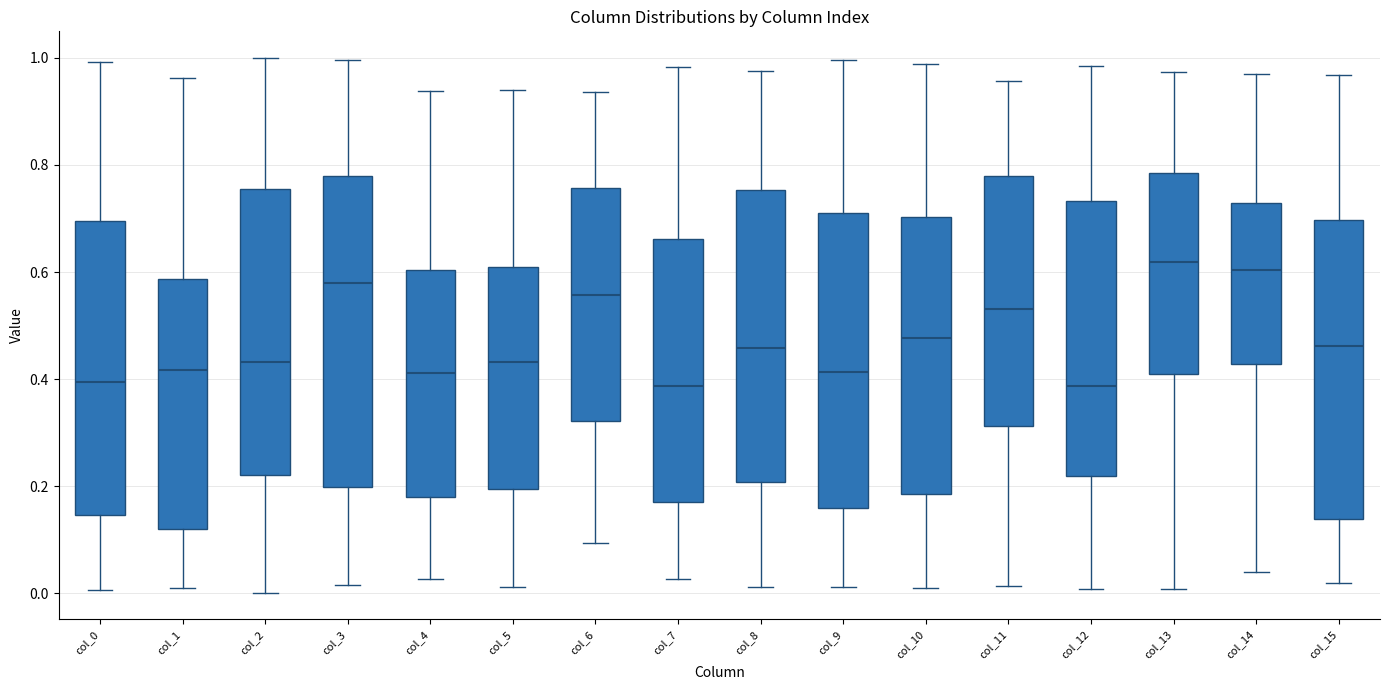

Reading left to right, transcribe this box plot: for each box, give where its median line is, the range the box spans, and where its two whiskers end, as read against the y-axis. The values are not printed on the chart, so give them approximately, as read against the axis.

col_0: median 0.40, box 0.14 to 0.70, whiskers 0.00 to 1.00
col_1: median 0.42, box 0.12 to 0.58, whiskers 0.00 to 0.96
col_2: median 0.44, box 0.22 to 0.76, whiskers 0.00 to 1.00
col_3: median 0.58, box 0.20 to 0.78, whiskers 0.02 to 1.00
col_4: median 0.42, box 0.18 to 0.60, whiskers 0.02 to 0.94
col_5: median 0.44, box 0.20 to 0.62, whiskers 0.02 to 0.94
col_6: median 0.56, box 0.32 to 0.76, whiskers 0.10 to 0.94
col_7: median 0.38, box 0.16 to 0.66, whiskers 0.02 to 0.98
col_8: median 0.46, box 0.20 to 0.76, whiskers 0.02 to 0.98
col_9: median 0.42, box 0.16 to 0.70, whiskers 0.02 to 1.00
col_10: median 0.48, box 0.18 to 0.70, whiskers 0.00 to 0.98
col_11: median 0.54, box 0.32 to 0.78, whiskers 0.02 to 0.96
col_12: median 0.38, box 0.22 to 0.74, whiskers 0.00 to 0.98
col_13: median 0.62, box 0.40 to 0.78, whiskers 0.00 to 0.98
col_14: median 0.60, box 0.42 to 0.72, whiskers 0.04 to 0.98
col_15: median 0.46, box 0.14 to 0.70, whiskers 0.02 to 0.96